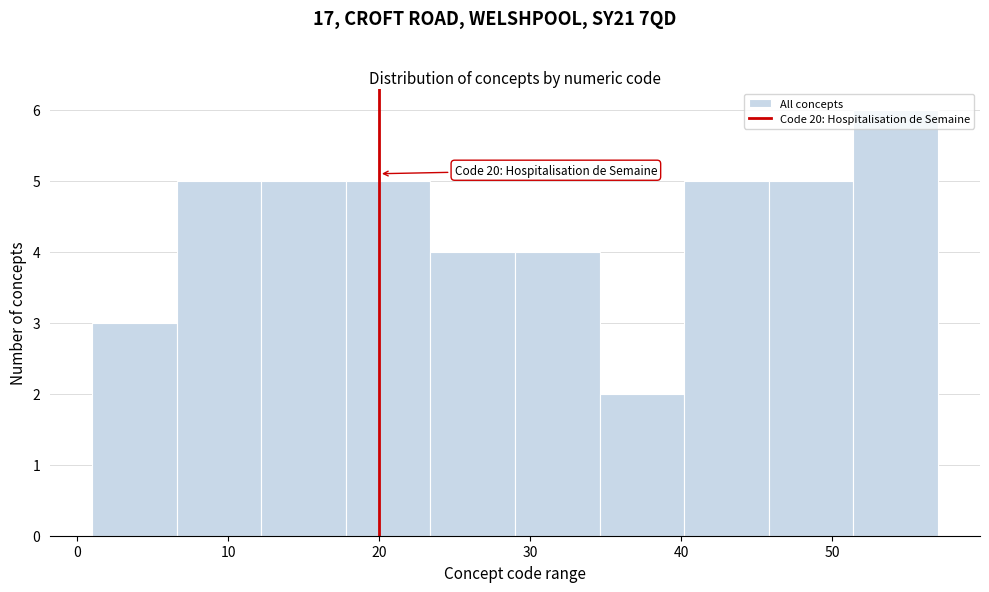

Over which range of the x-axis is the bar tallest?

51.4 to 57.0